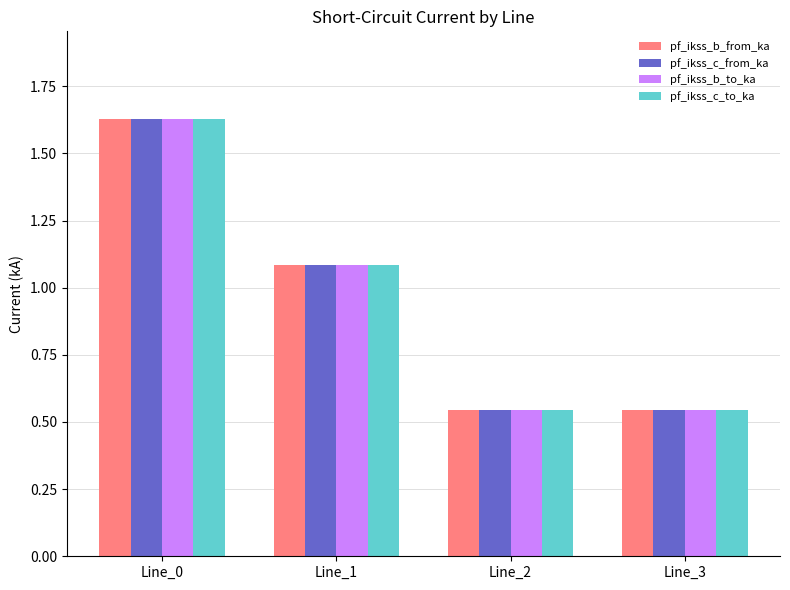

What is the sum of all pf_ikss_c_to_ka values?

3.8